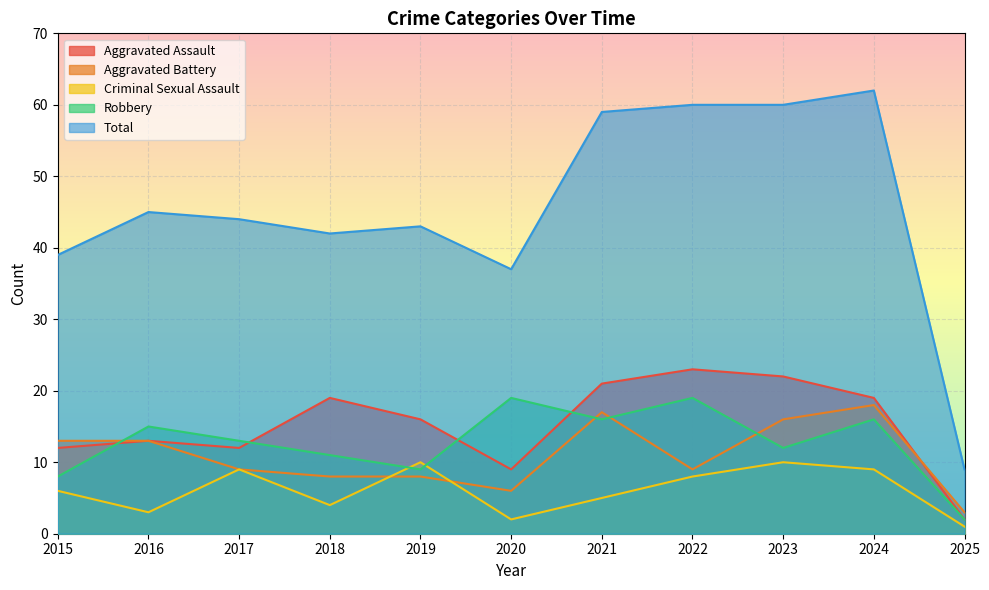

At which category is the sum across all series the highest?

2024